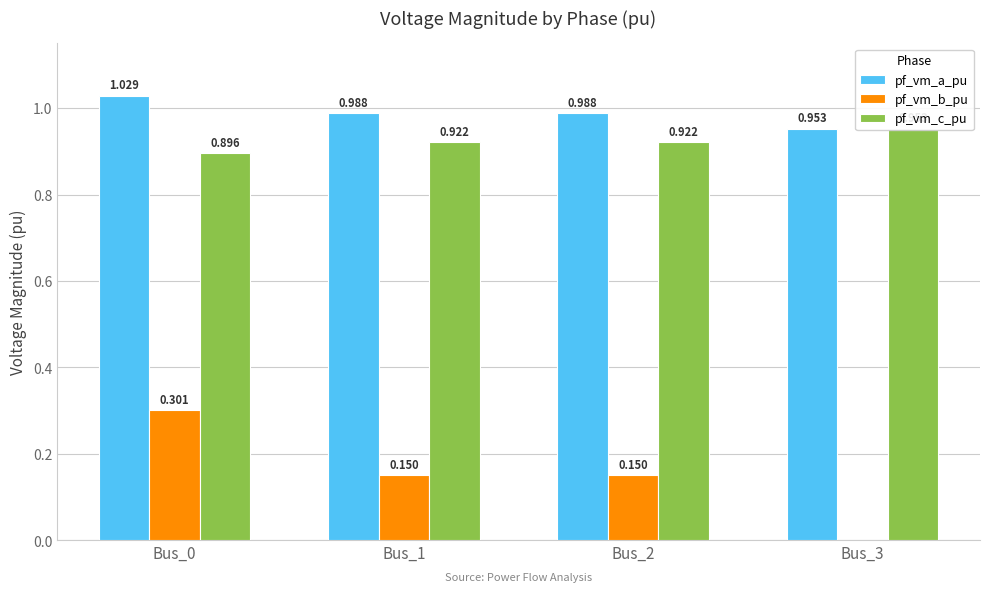

True or false: pf_vm_b_pu has a value of 0.2 at Bus_3.

False